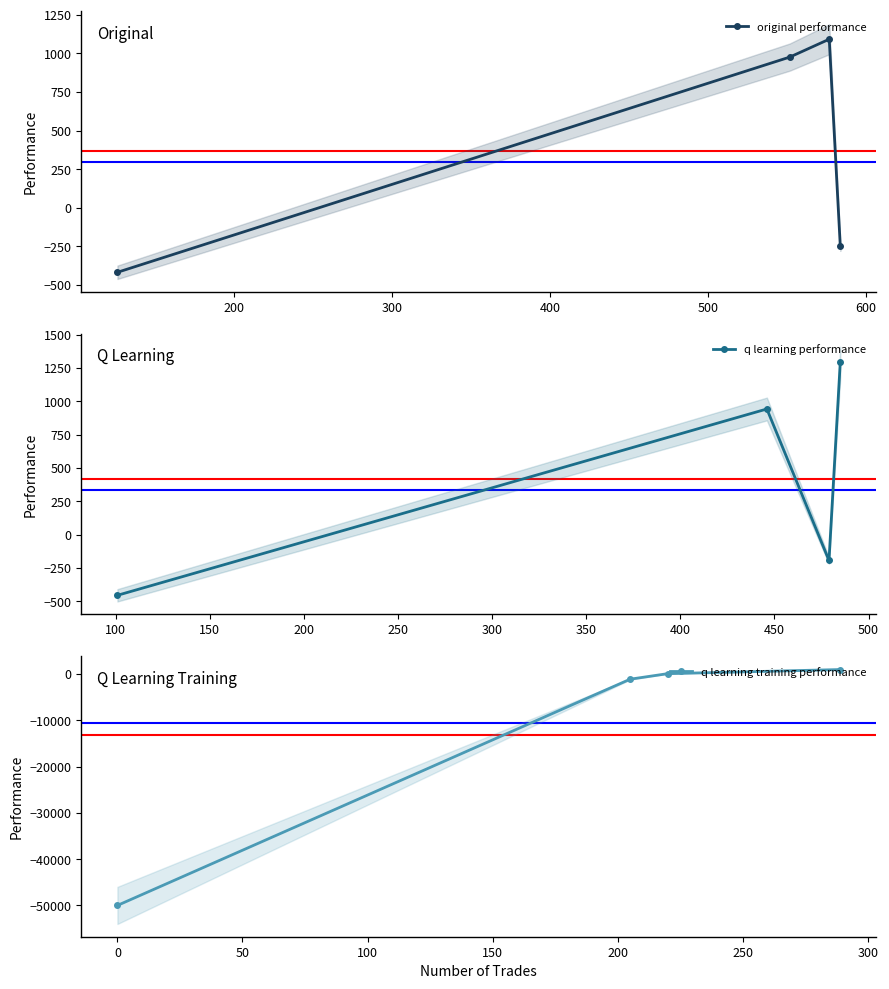

In q learning performance, how many points are lower than both neighbors (excluding endpoints)?

1